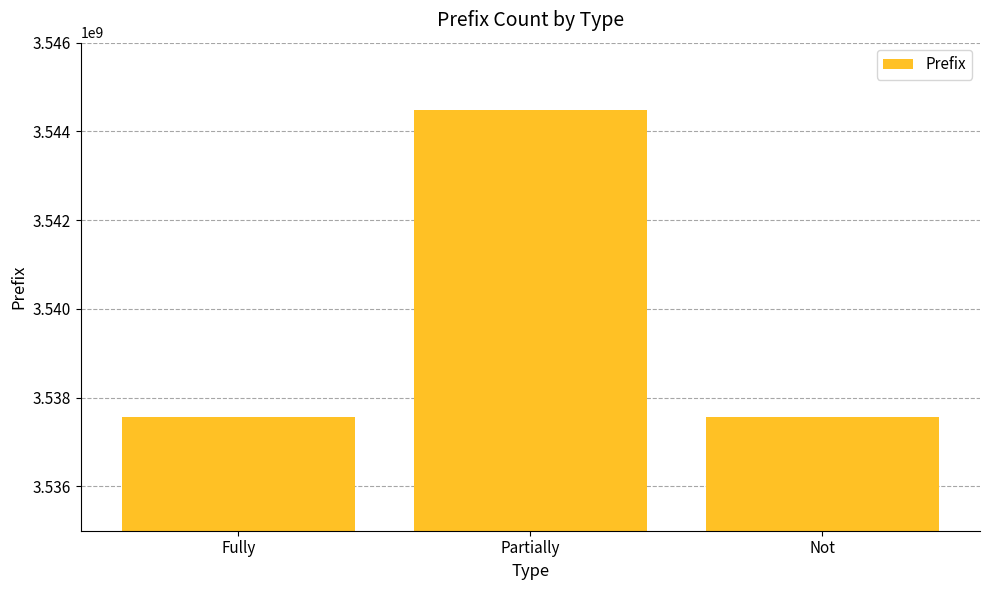

What value does the data have at Fully, to the nearest 10?

3537560740